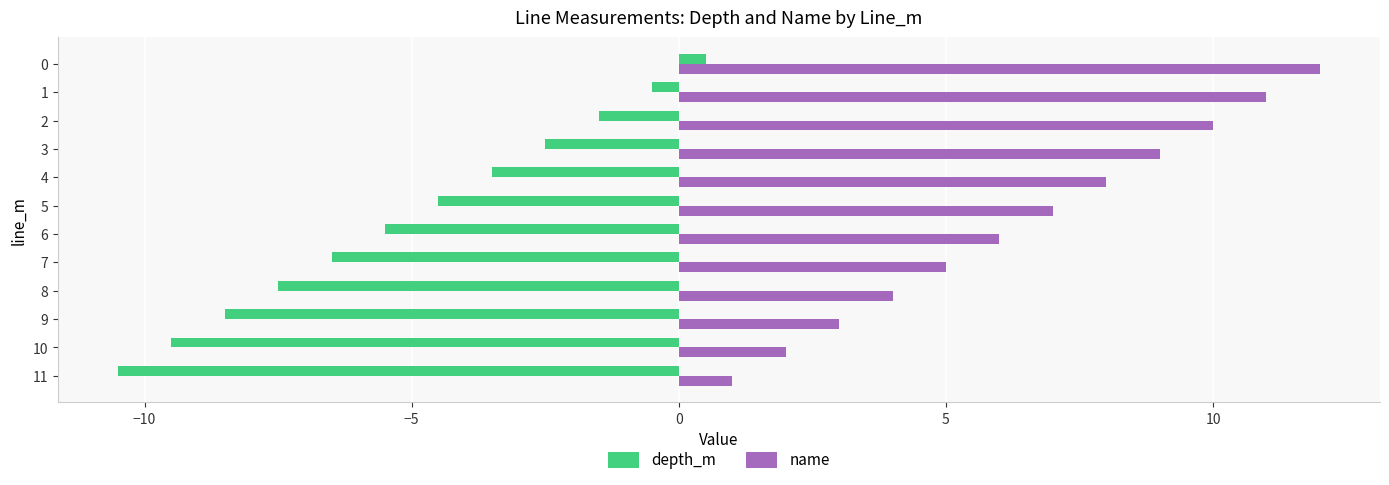

What is the difference between the highest and lowest values at 11?

11.5